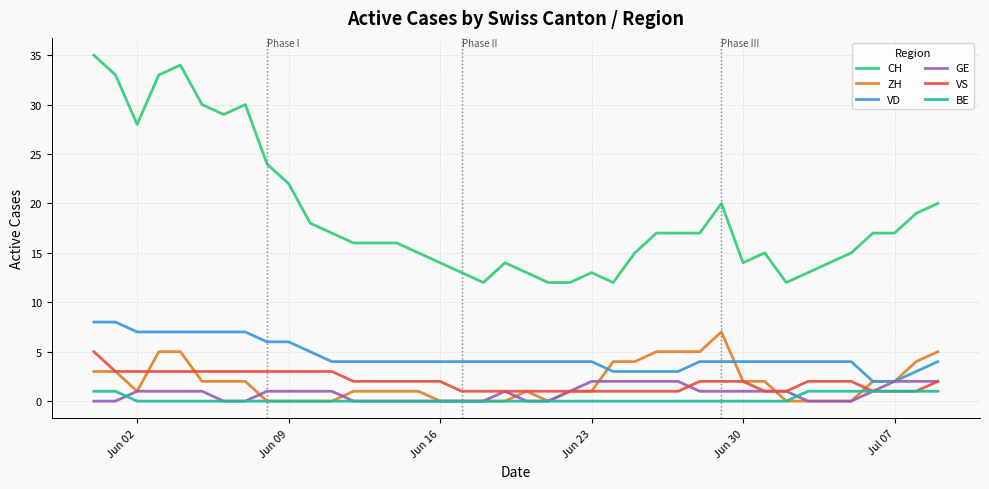

Which series has the largest total across all categories?

CH